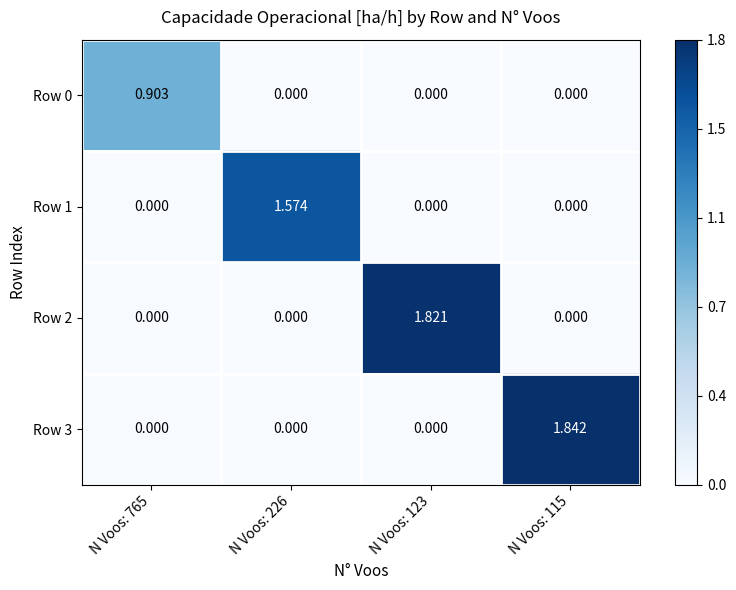

Between N Voos: 765 and N Voos: 115, which is larger?

N Voos: 765